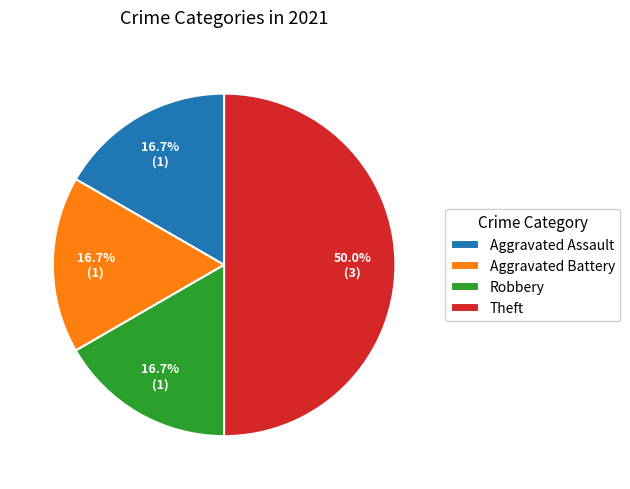

What portion of the pie excludes Robbery?

83.3%